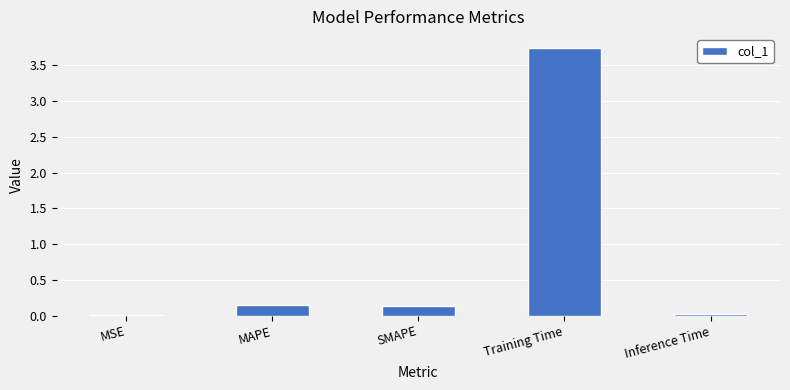

The value at MSE is 0.0. True or false?

True